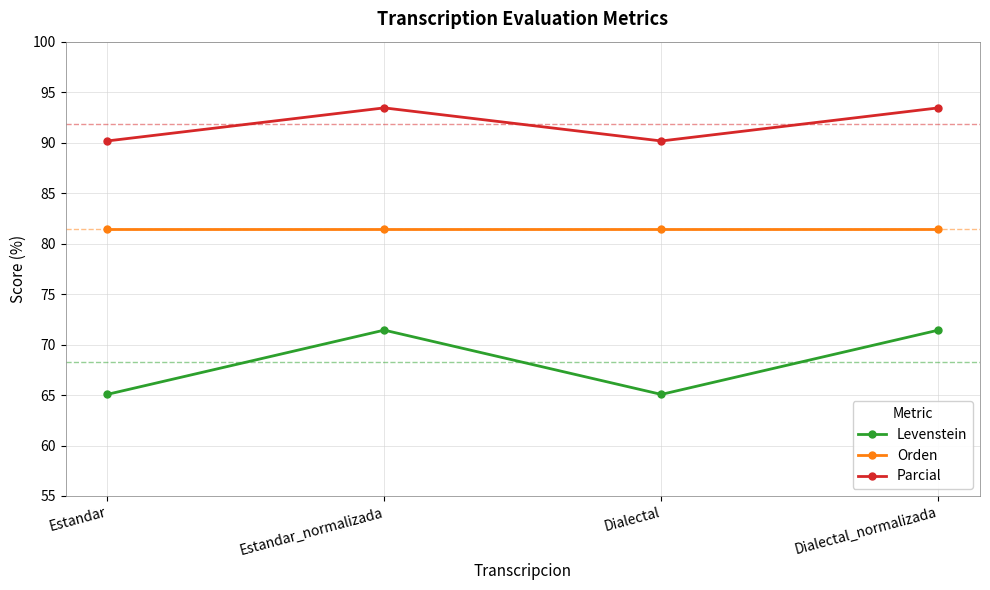

True or false: Parcial has more than 2 points higher than both neighbors.

False